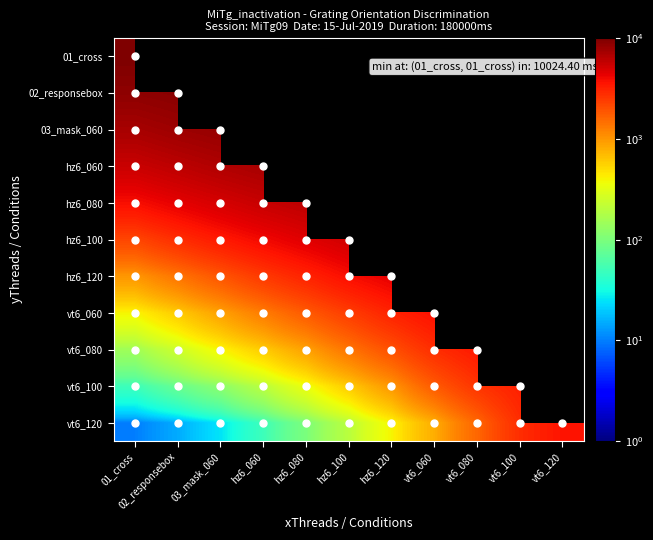

How many data points does each series have?

11